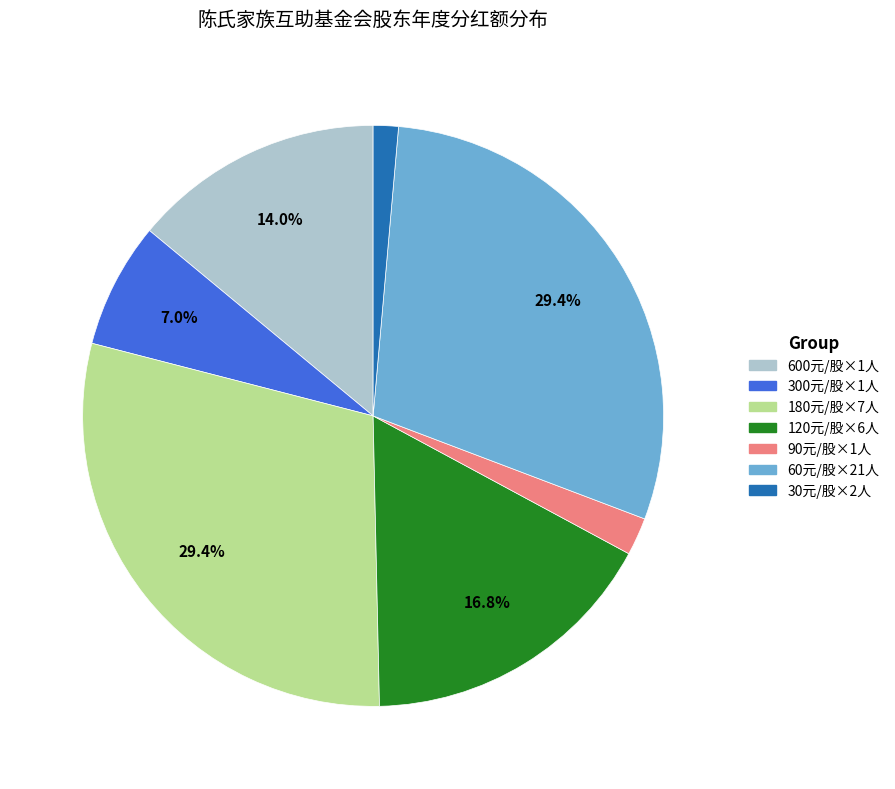

Is there a majority slice in this chart?

No